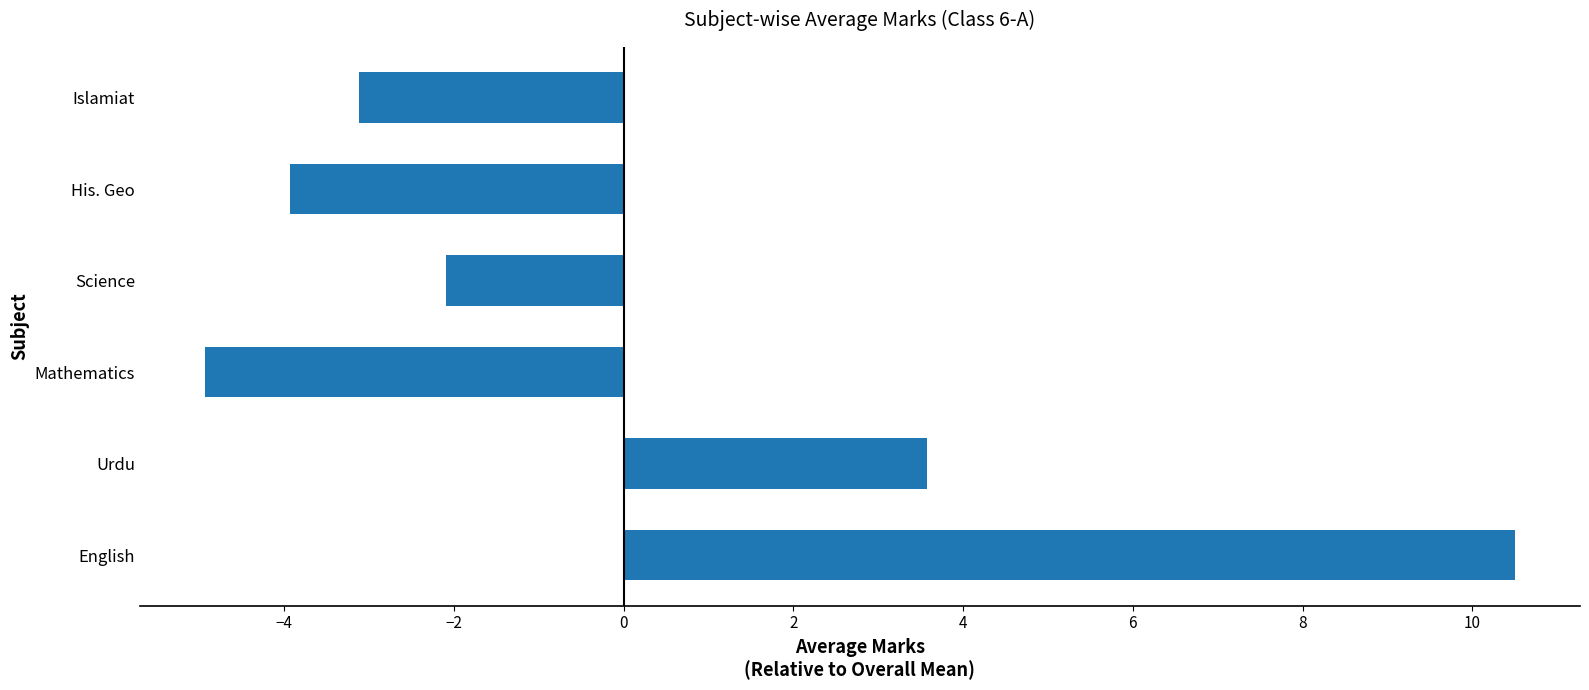

What is the minimum value shown in the chart?

-4.9